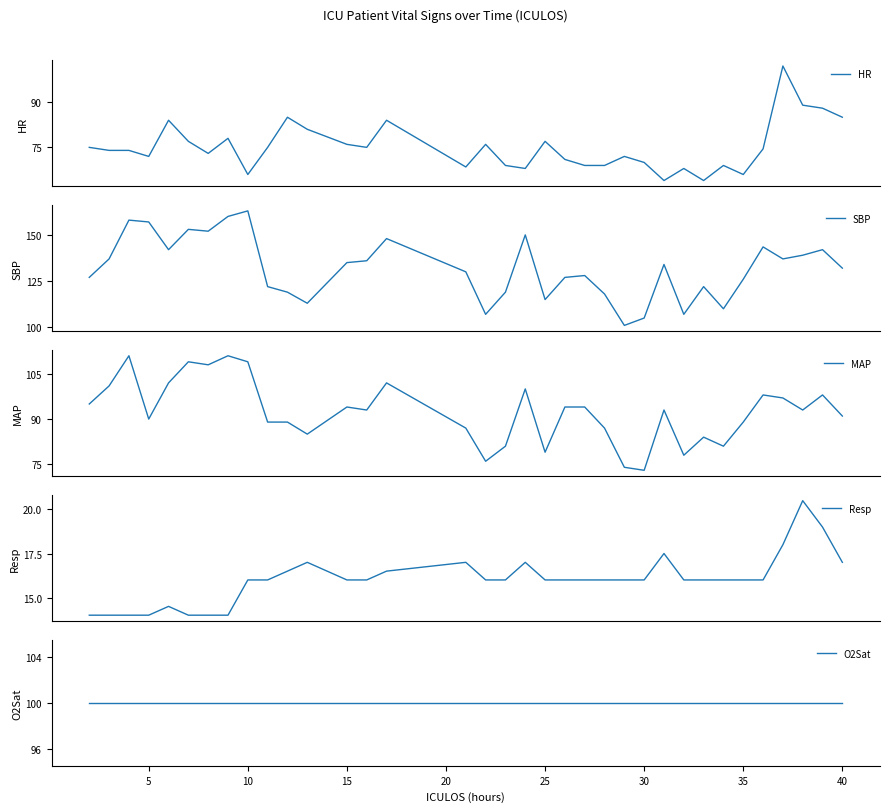

How many series are shown in this chart?

5